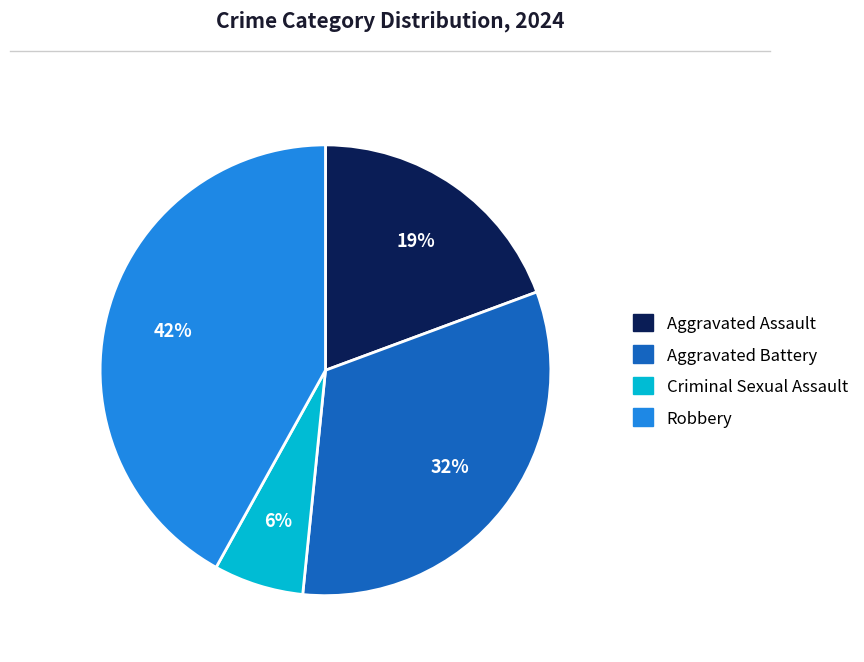

How many slices are in this pie chart?

4